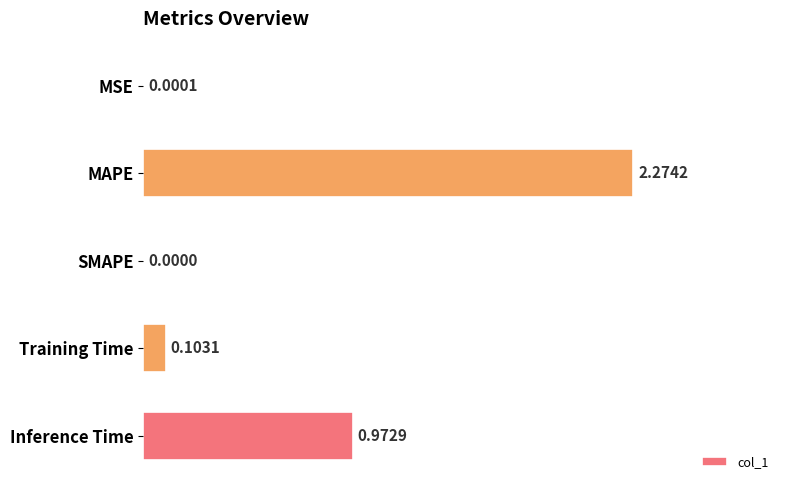

Which category has the highest value across all series?

MAPE